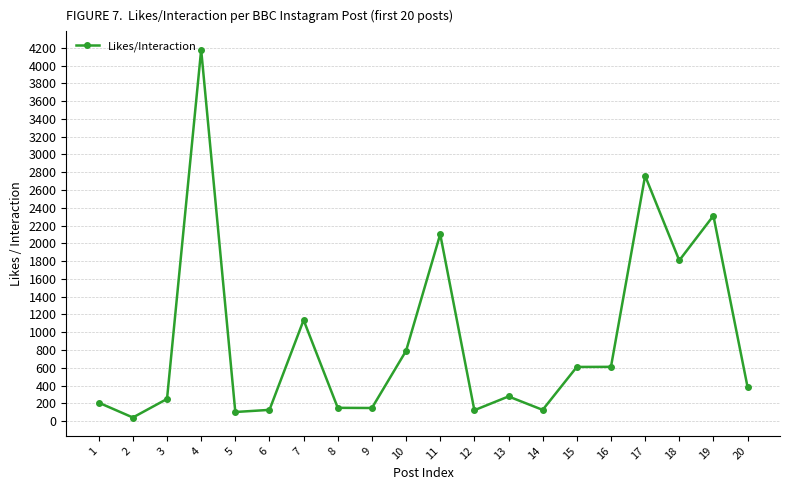

What is the ratio of the value at 10 to the value at 2?

19.3